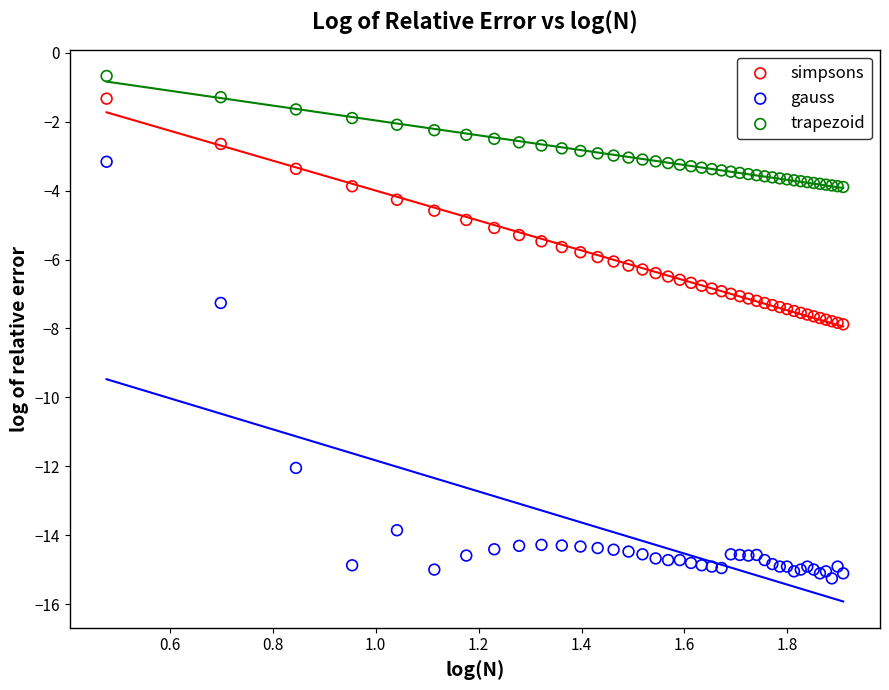

Which series reaches the minimum Y coordinate?

gauss